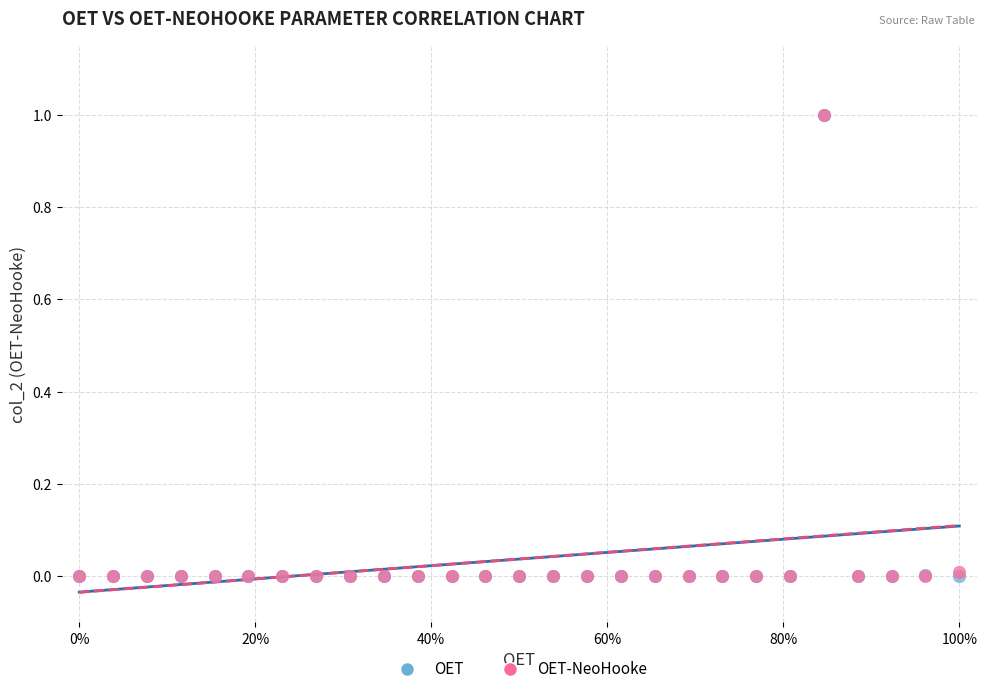

What are all the series names shown in the legend?

OET, OET-NeoHooke